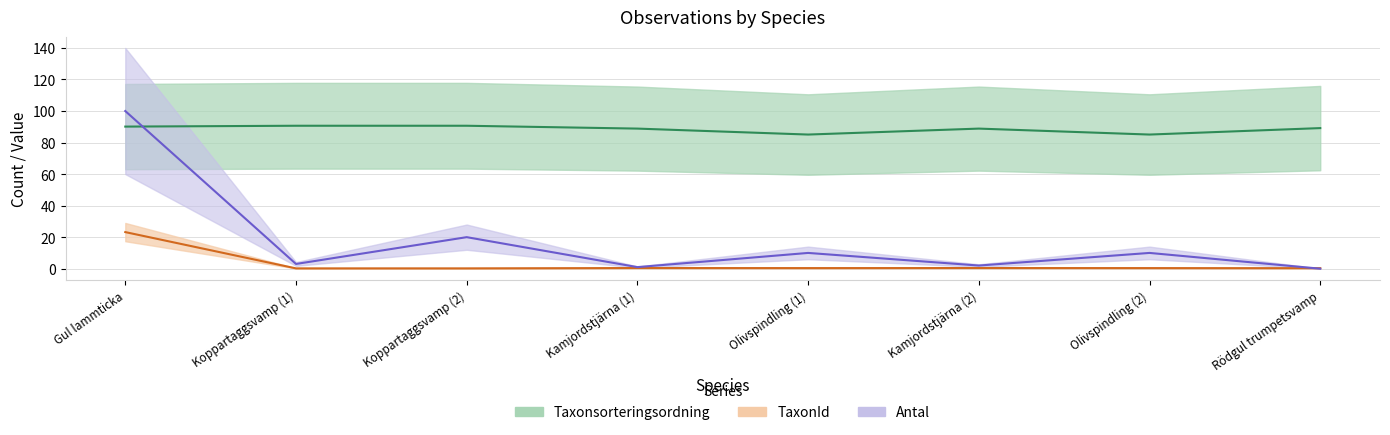

The value of Taxonsorteringsordning at Rödgul trumpetsvamp is 89.2. True or false?

True